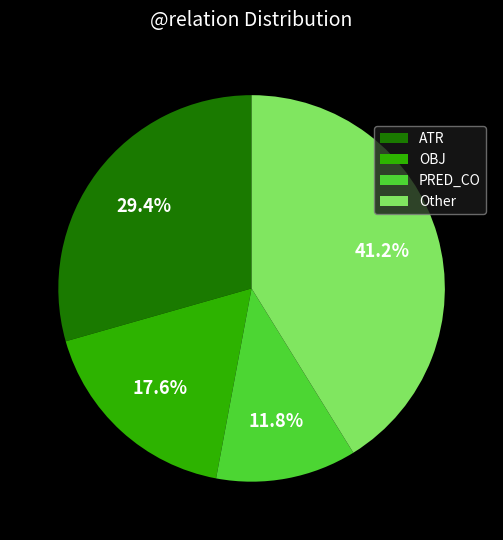

Is there a majority slice in this chart?

No